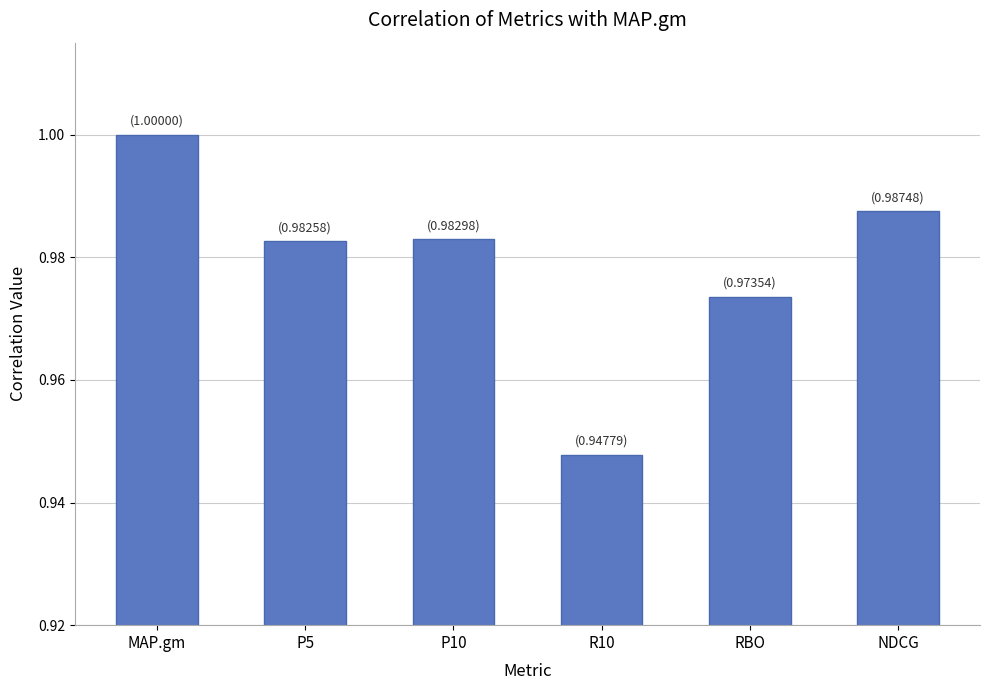

Which label corresponds to the largest value in the chart?

MAP.gm